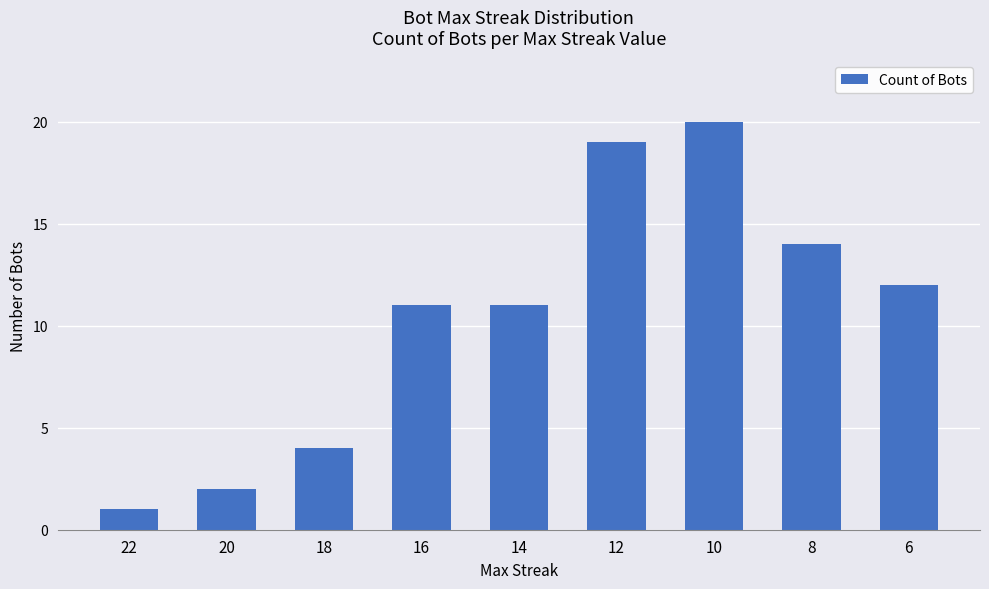

Approximately how many times larger is the value at 18 compared to 12?

0.2